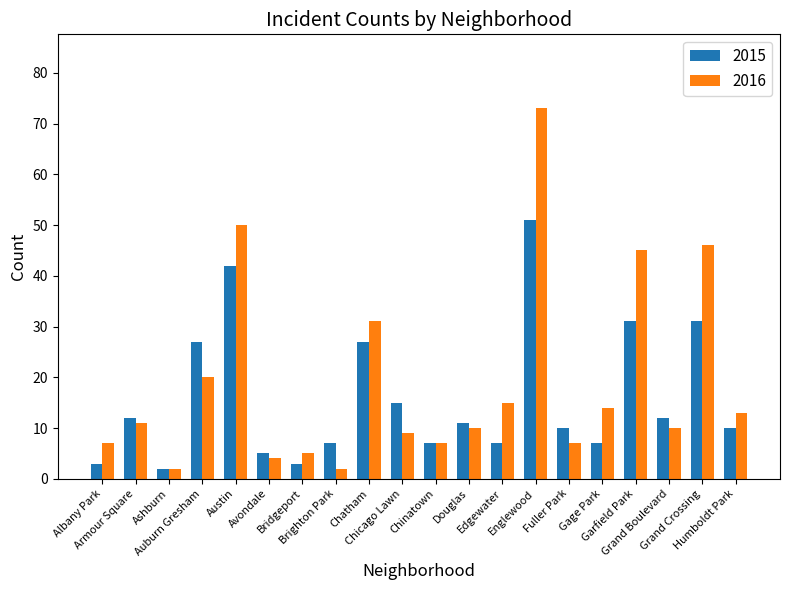

How many groups of bars are there?

20